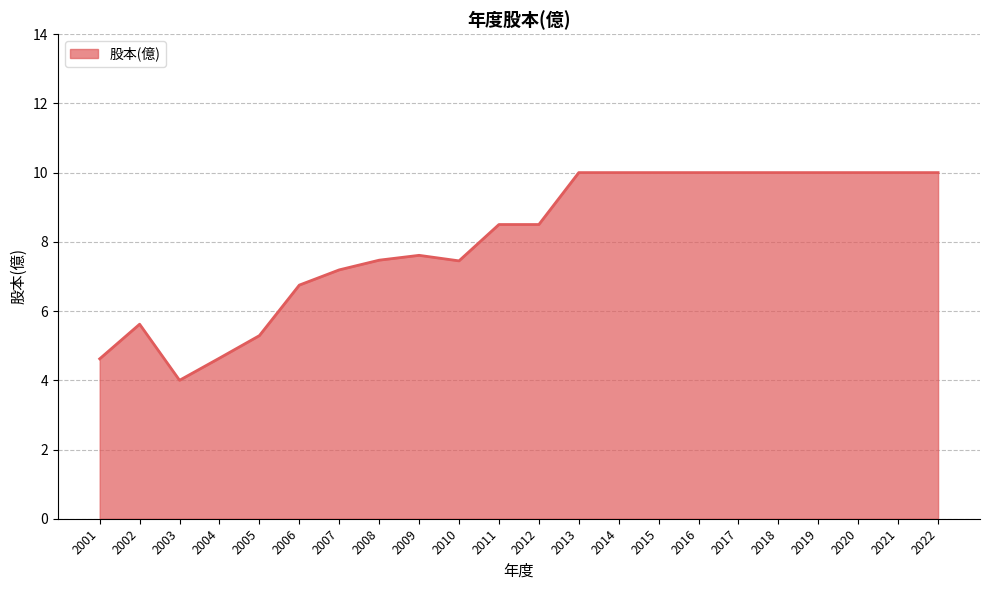

The value at 2002 is 5.6. True or false?

True